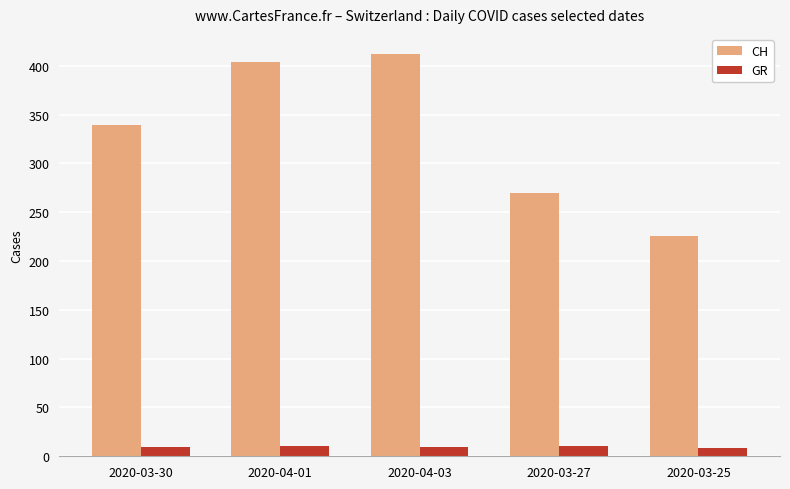

What is the sum of the CH values at 2020-04-01 and 2020-03-27?

674